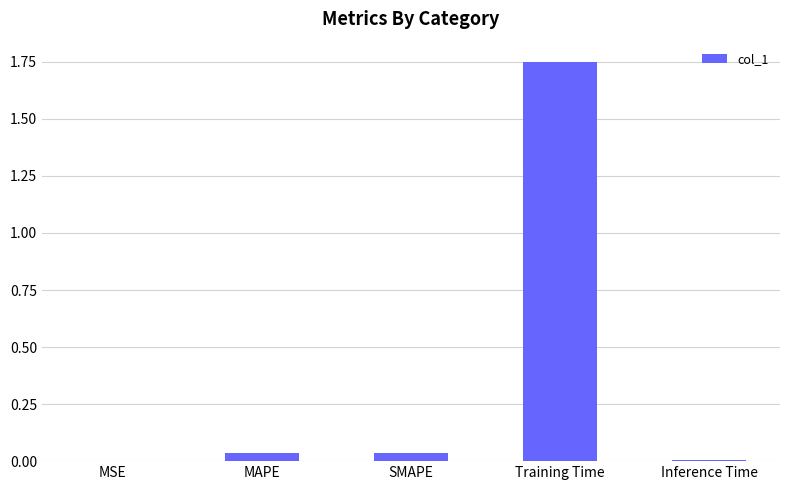

Is it true that the value at SMAPE is 0.0?

True